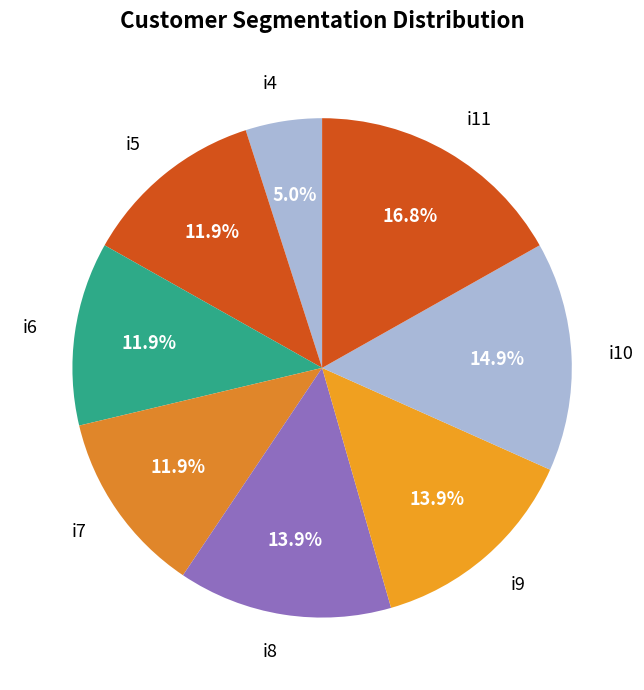

Count the number of slices in the pie.

8